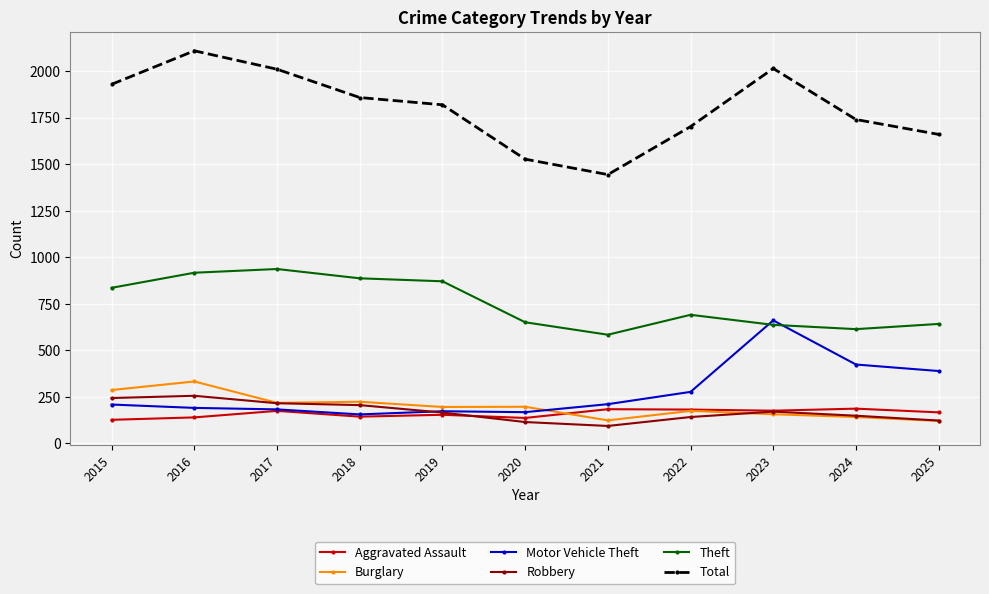

At how many categories does at least one series exceed 750?

11